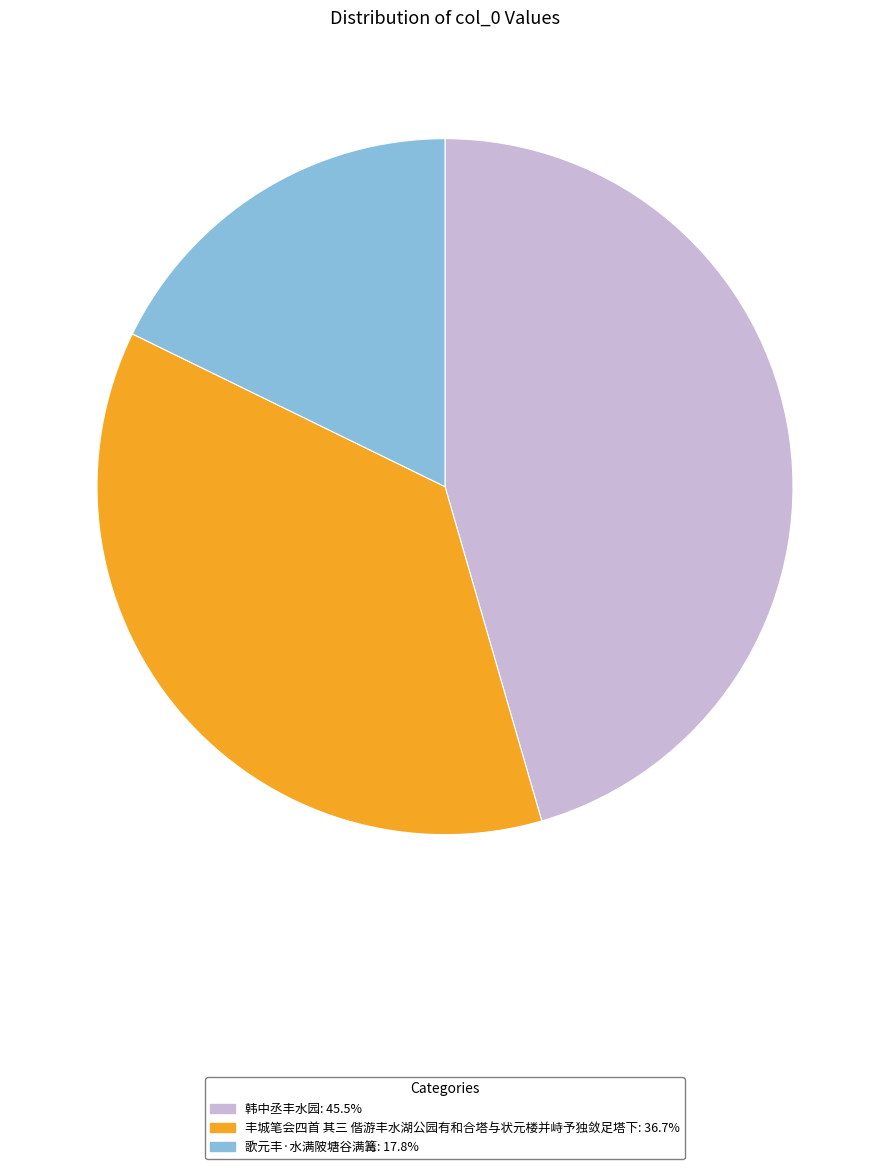

Is 韩中丞丰水园 the majority of the pie?

No